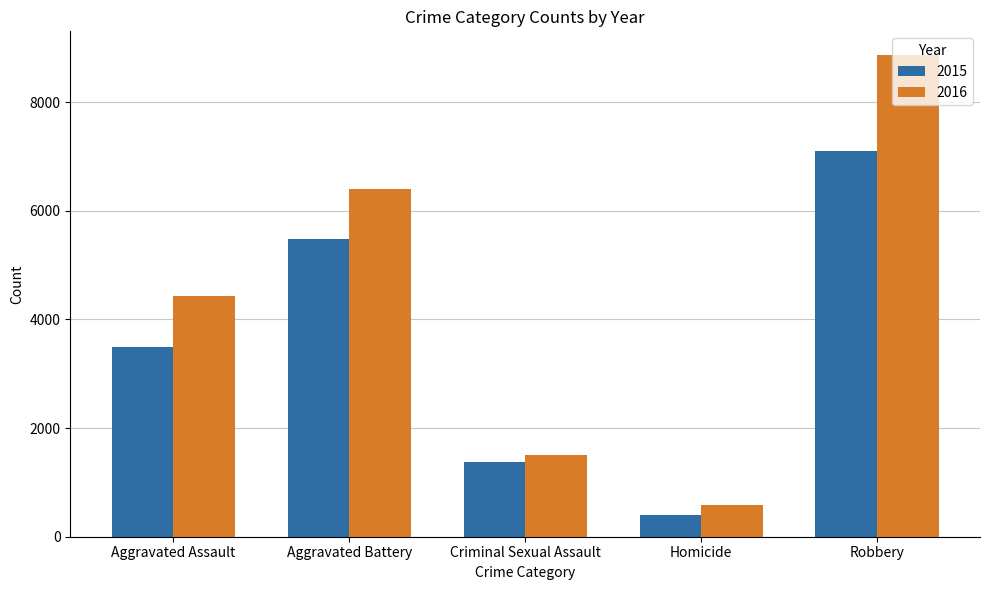

At Criminal Sexual Assault, list the series in order from smallest to largest.

2015, 2016